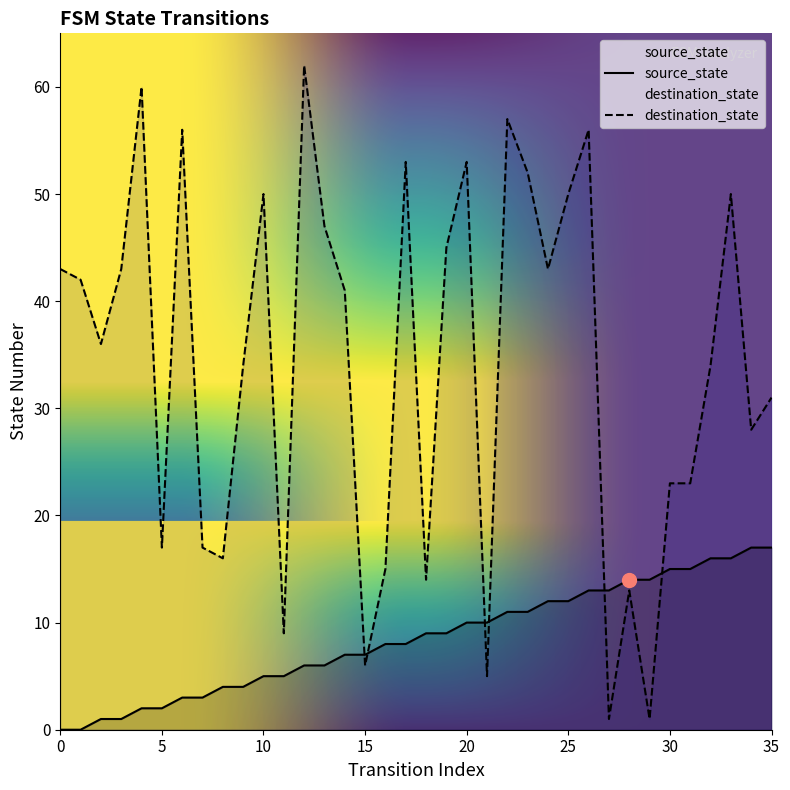

Reading left to right, extract all data points from this chart.

source_state: 0	0	1	1	2	2	3	3	4	4	5	5	6	6	7	7	8	8	9	9	10	10	11	11	12	12	13	13	14	14	15	15	16	16	17	17
destination_state: 43	42	36	43	60	17	56	17	16	34	50	9	62	47	41	6	15	53	14	45	53	5	57	52	43	50	56	1	13	1	23	23	34	50	28	31